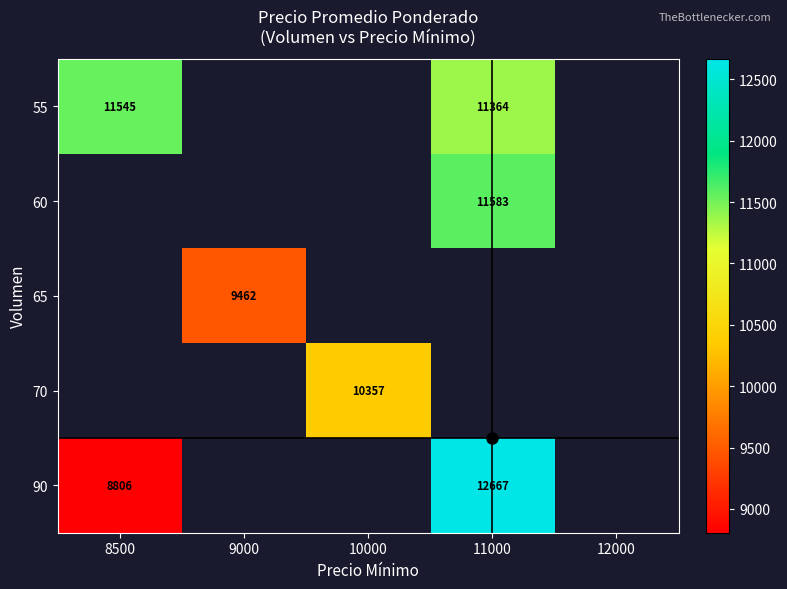

Is it true that 55 equals 17894 at 11000?

False